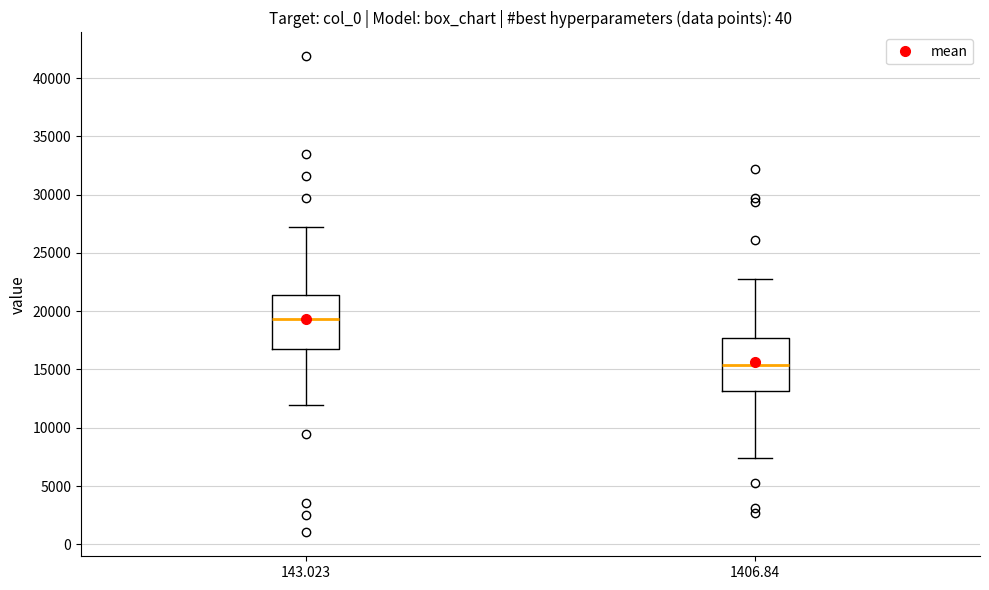

Which box has the lowest median line?

1406.84